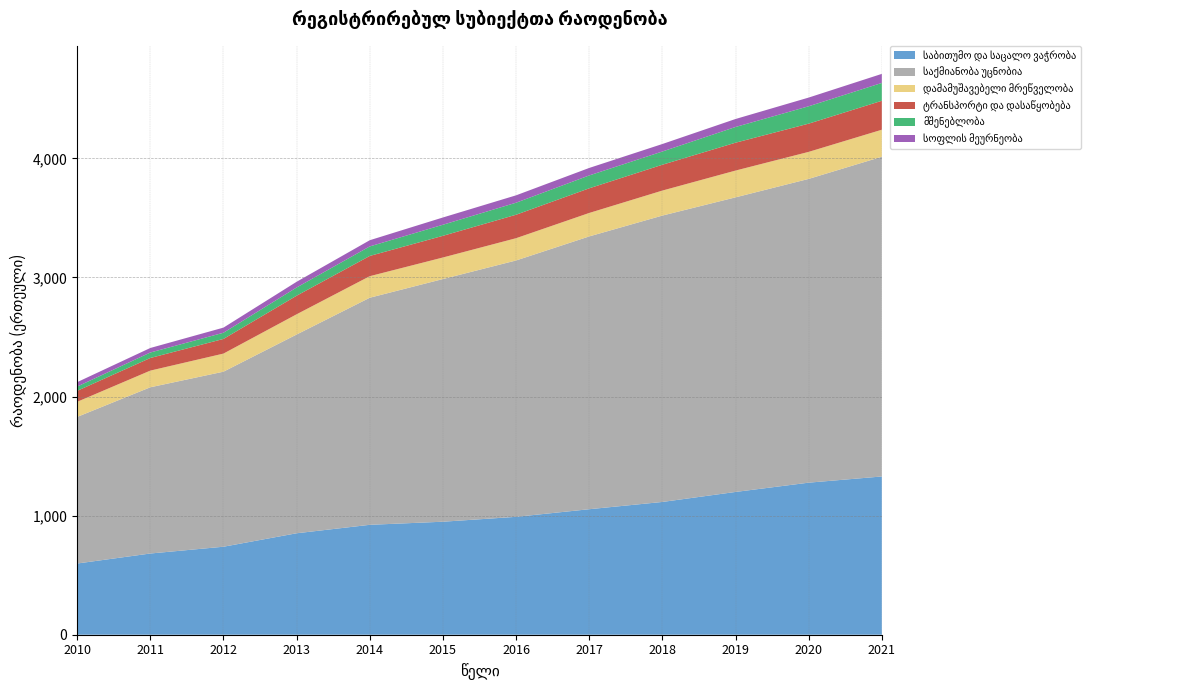

Reading left to right, extract all data points from this chart.

საბითუმო და საცალო ვაჭრობა: 598	682	739	852	923	949	990	1054	1115	1199	1277	1329
საქმიანობა უცნობია: 1231	1396	1470	1669	1907	2038	2153	2291	2405	2474	2551	2685
დამამუშავებელი მრეწველობა: 127	140	152	170	181	181	187	197	210	225	227	227
ტრანსპორტი და დასაწყობება: 92	106	123	156	170	182	197	207	217	234	237	243
მშენებლობა: 36	46	52	69	80	93	101	108	111	132	146	150
სოფლის მეურნეობა: 37	38	43	48	52	61	62	63	63	67	73	76